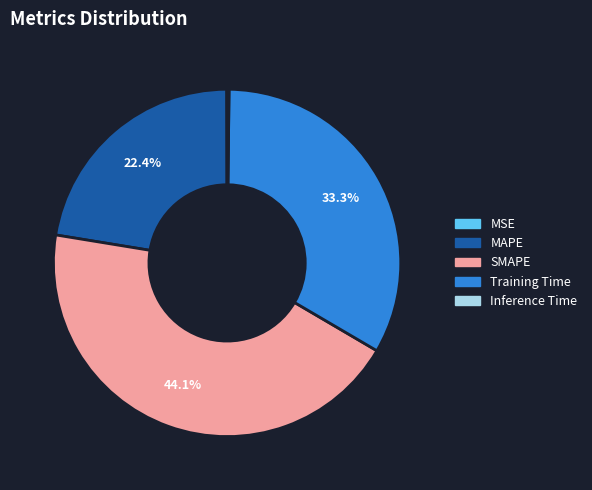

To the nearest percent, what is the difference between the largest and smallest slice percentages?

44%